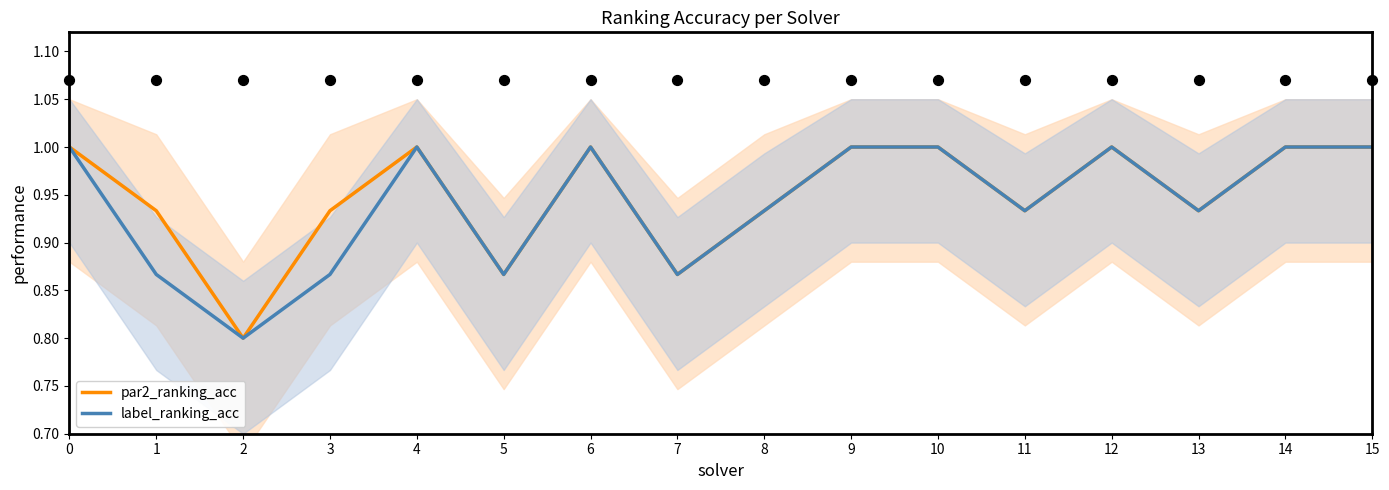

Is the value of label_ranking_acc at 2 greater than the value of par2_ranking_acc at 8?

No